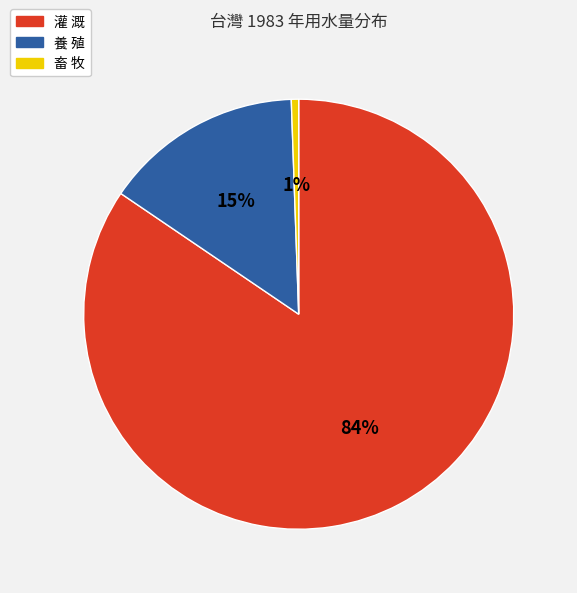

Which slice is the largest?

灌 溉